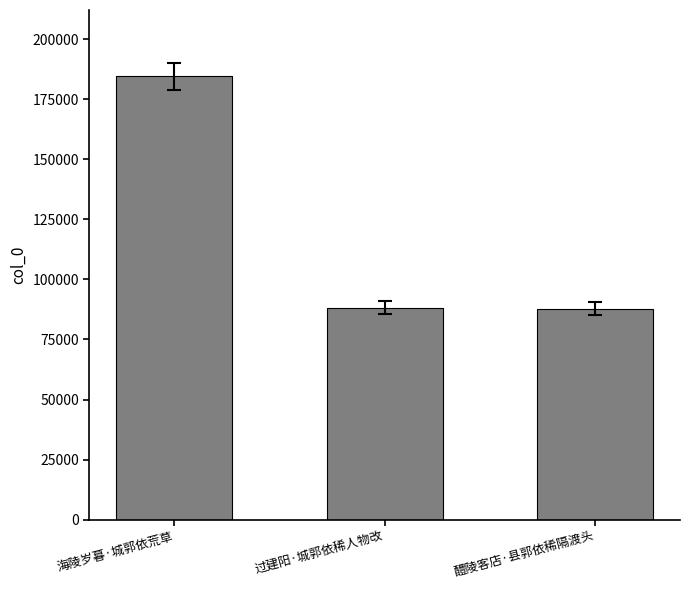

Count the number of categories in the chart.

3